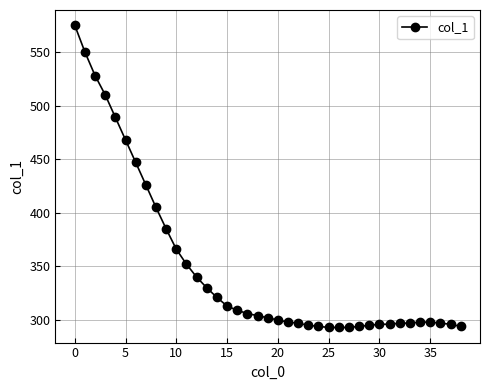

What is the smallest value displayed?

293